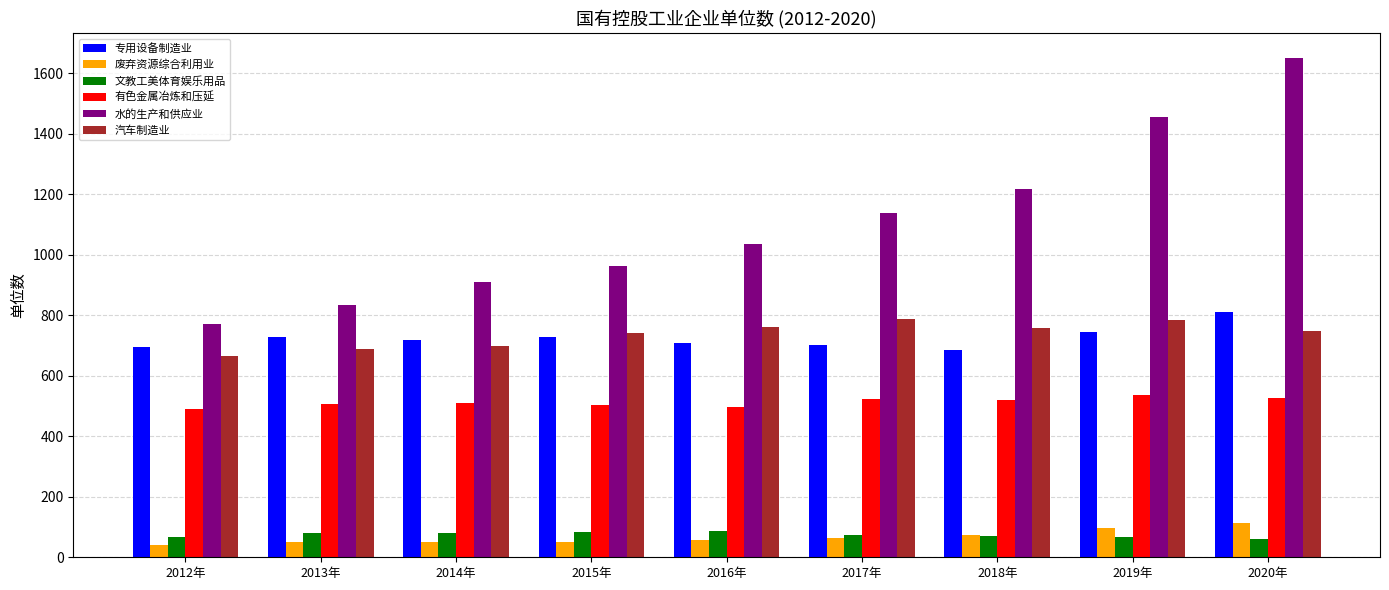

What are all the series names shown in the legend?

专用设备制造业, 废弃资源综合利用业, 文教工美体育娱乐用品, 有色金属冶炼和压延, 水的生产和供应业, 汽车制造业